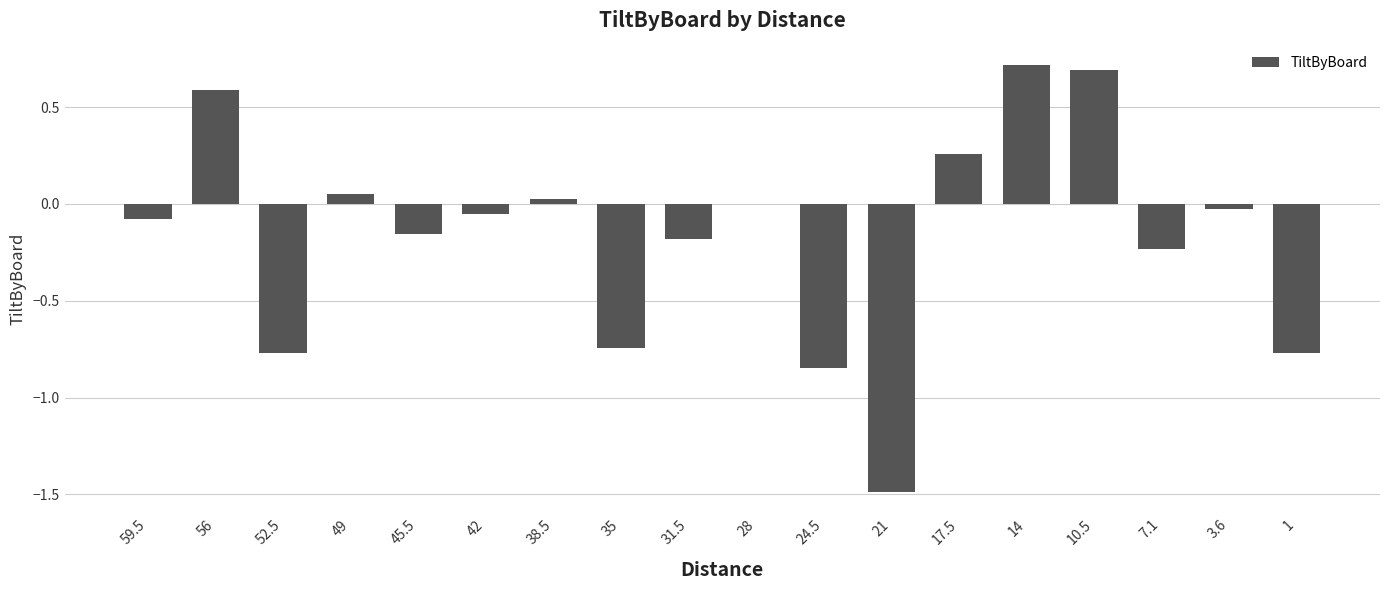

What is the maximum value shown in the chart?

0.7